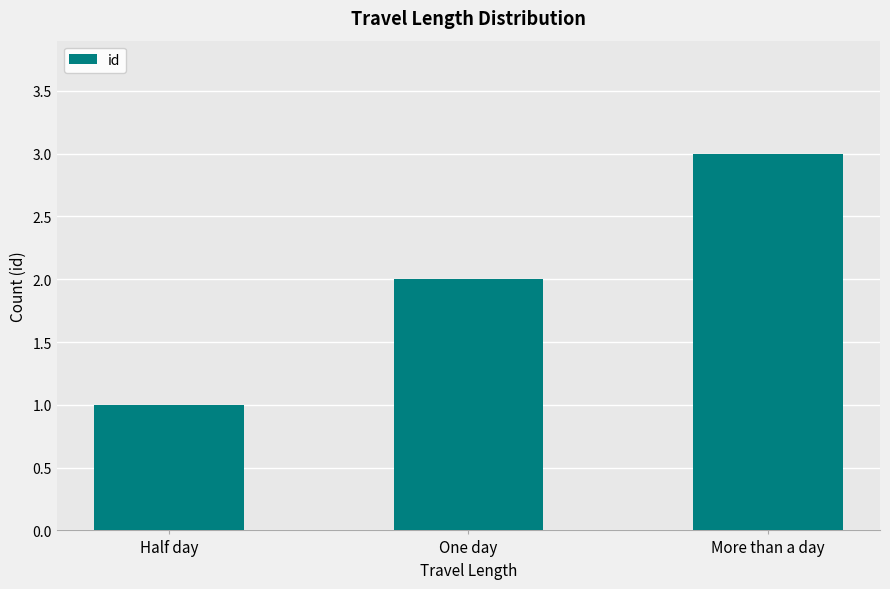

What is the maximum value shown in the chart?

3